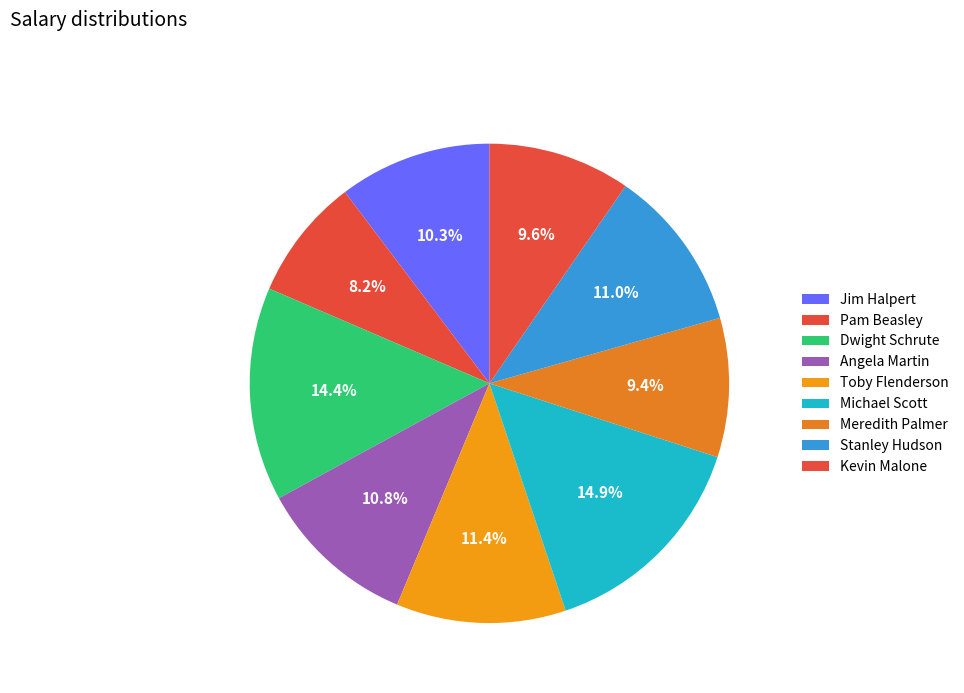

Count the number of slices in the pie.

9